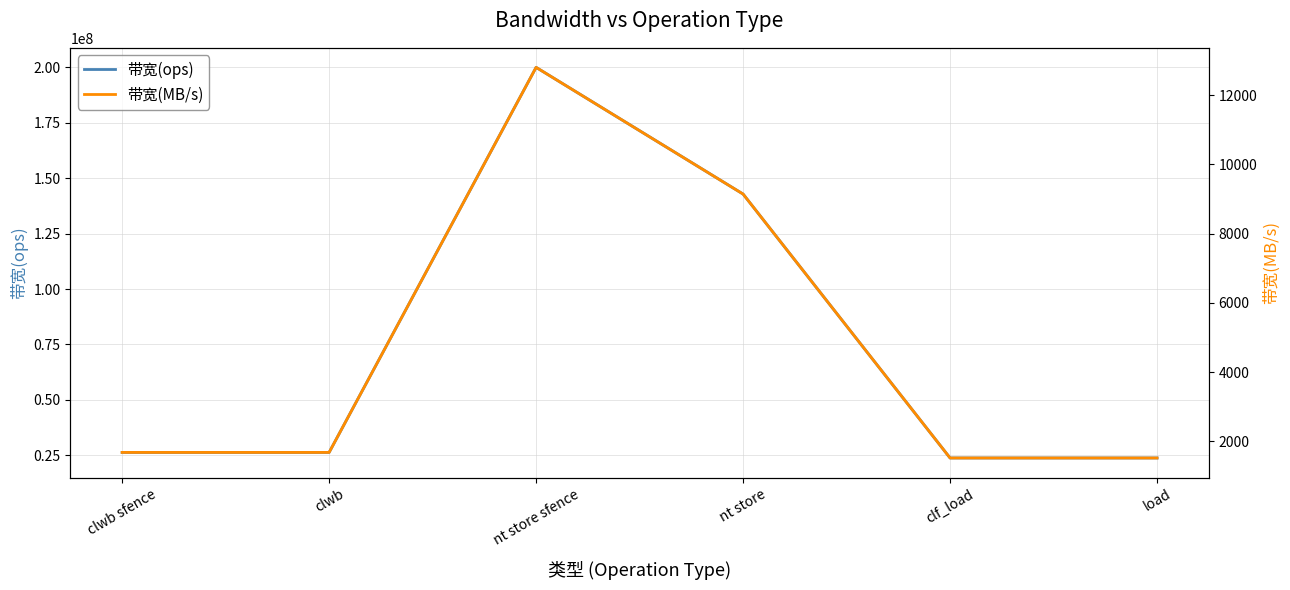

At clf_load, list the series in order from largest to smallest.

带宽(ops), 带宽(MB/s)